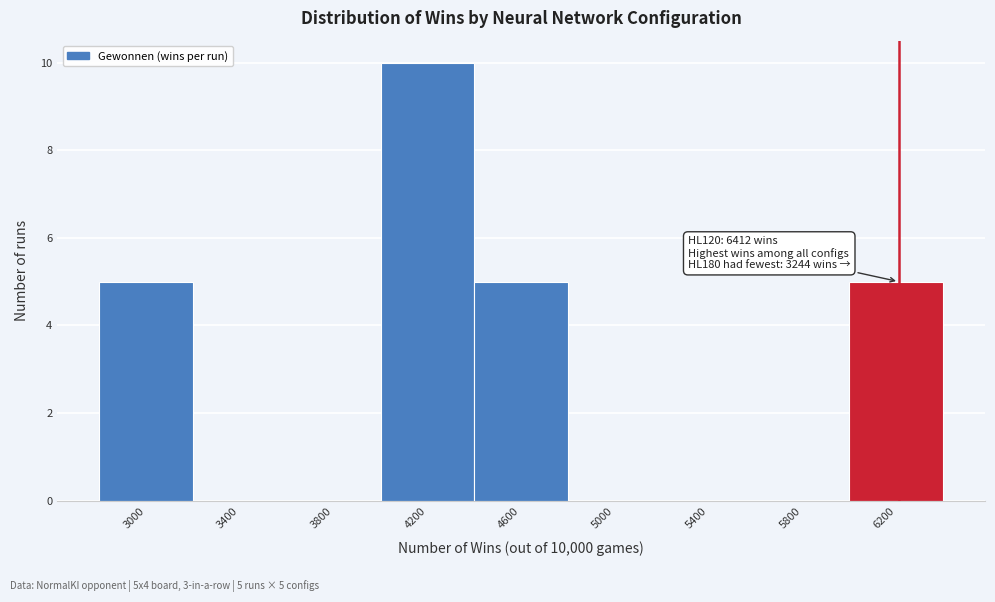

Reading left to right, what are all the values shown in this chart?

3000=5	3400=0	3800=0	4200=10	4600=5	5000=0	5400=0	5800=0	6200=5